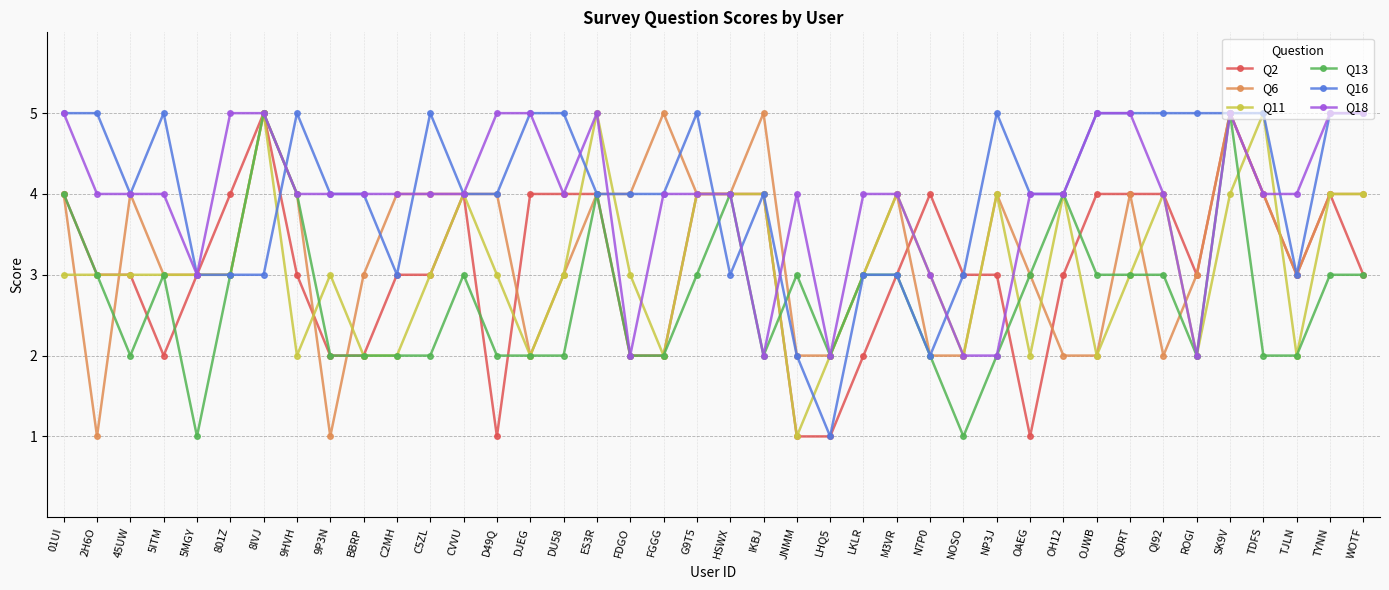

Does the chart have visible grid lines?

Yes